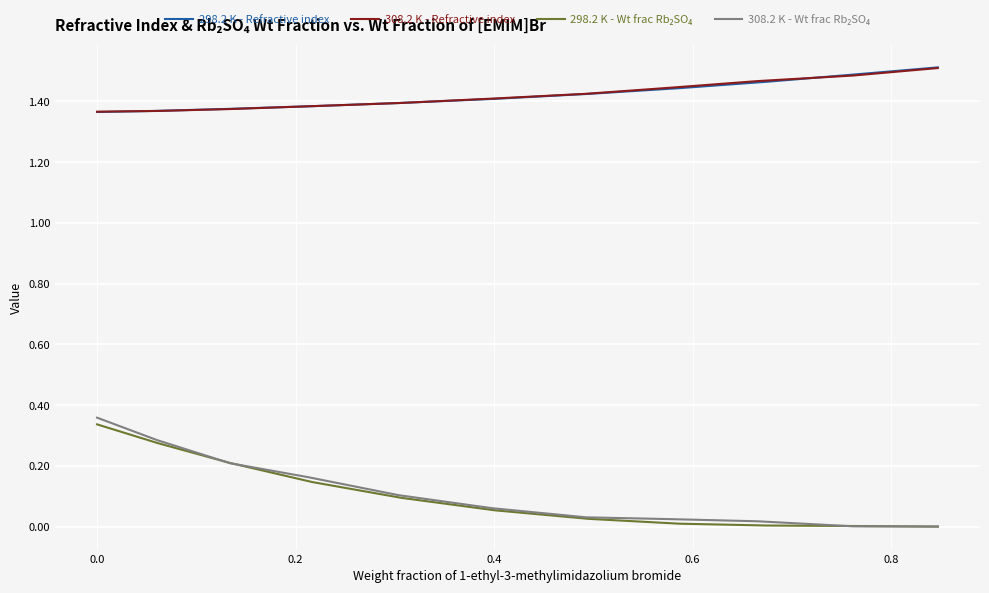

What is the maximum value for 308.2 K - Refractive index?

1.5